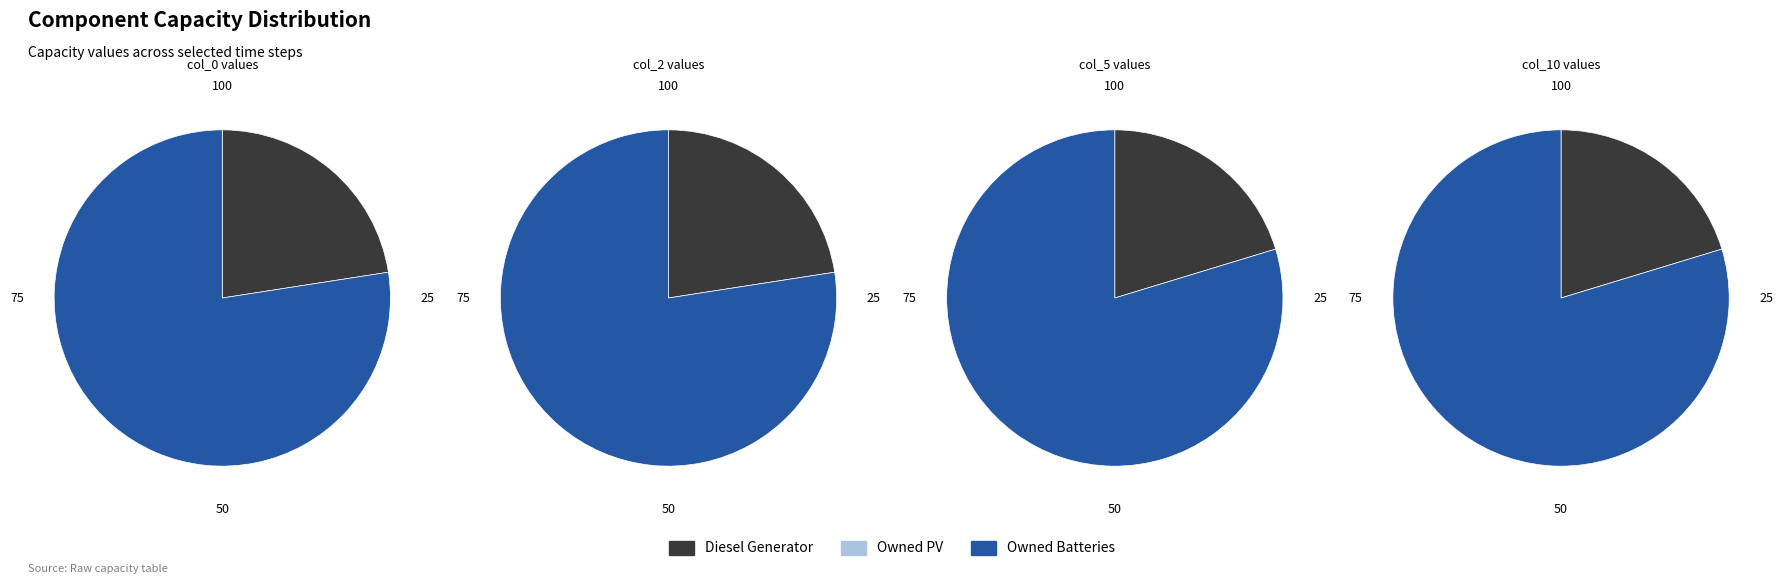

What percentage is the Diesel Generator slice, to the nearest percent?

23%